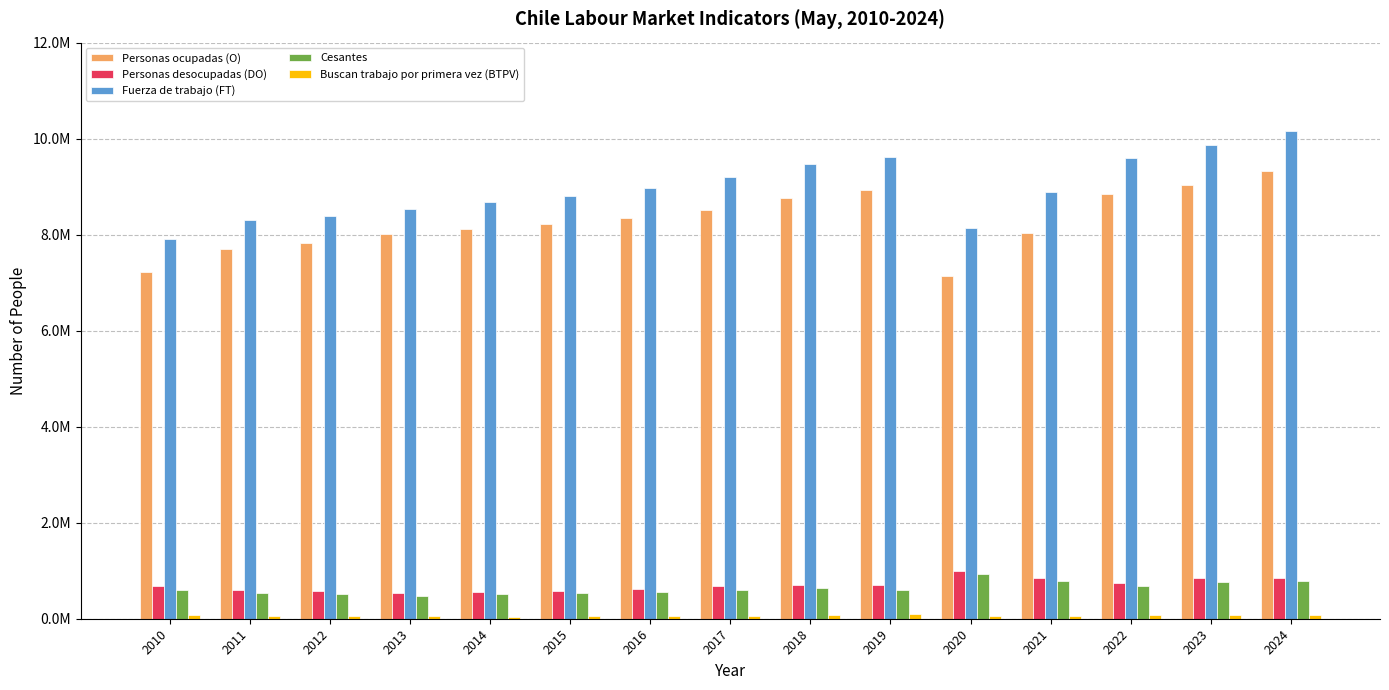

What is the spread (max minus min) of values at 2021?

8818083